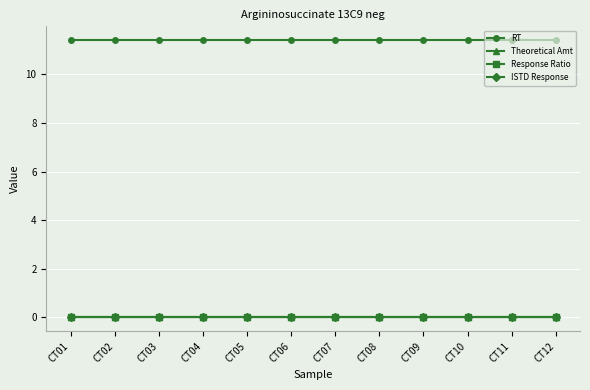

Is this an area chart (filled region under the line)?

No